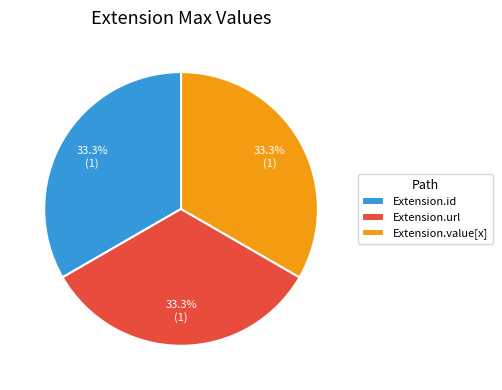

How many segments does this pie chart have?

3